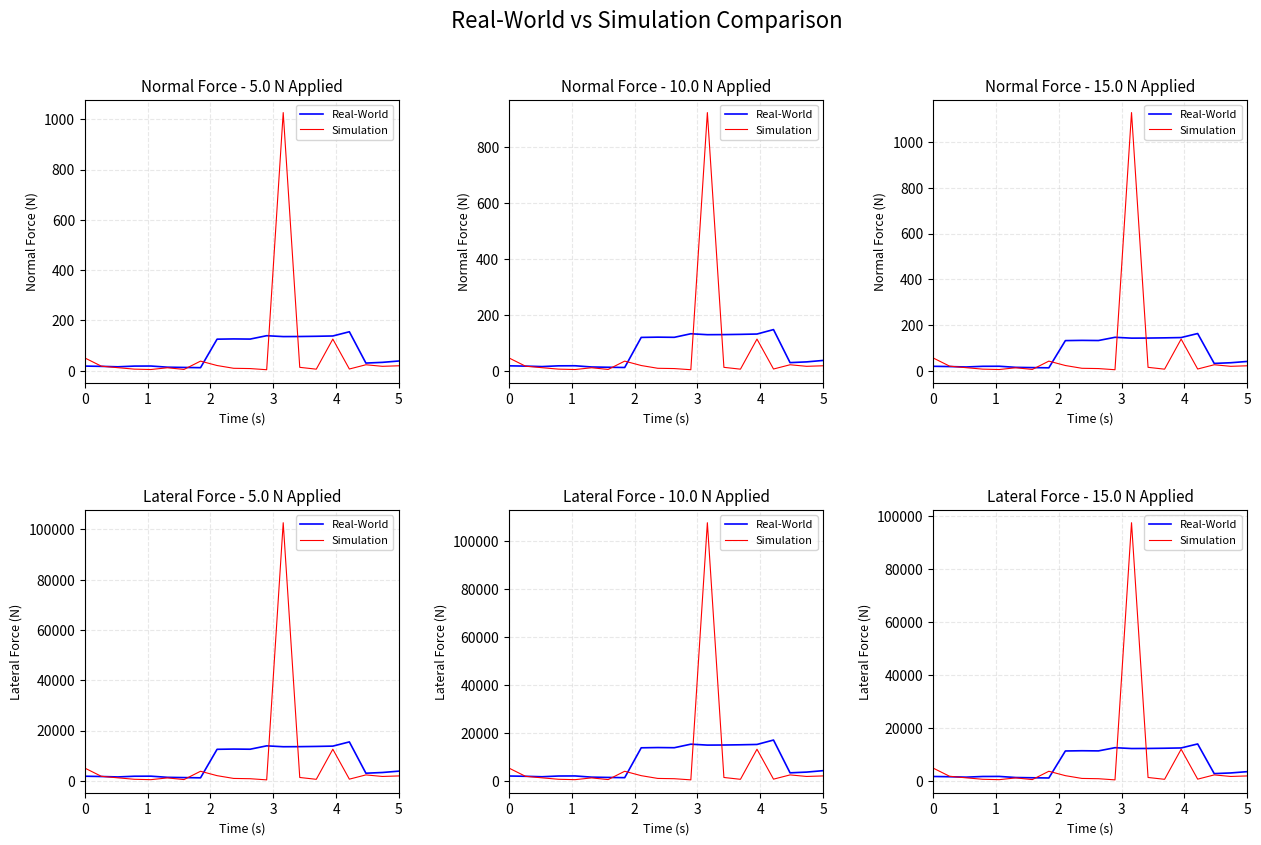

Reading right to left, extract all data points from this chart.

Real-World: 3510.0	3022.5	2767.9	13971.6	12462.1	12351.6	12273.3	12243.3	12556.9	11350.2	11406.2	11319.6	1119.5	1200.3	1296.2	1708.2	1685.5	1431.5	1588.7	1688.6
Simulation: 1894.3	1694.8	2280.0	676.4	11979.5	617.5	1309.1	97530.8	407.5	844.5	950.9	1995.0	3655.6	515.9	1149.5	486.4	629.9	1175.1	1755.6	4864.9